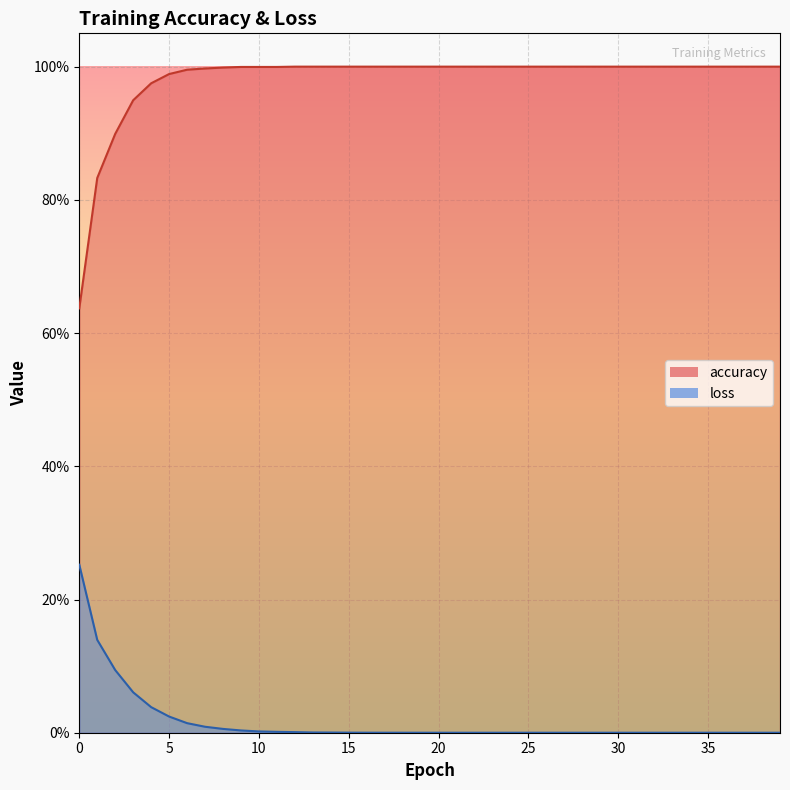

What is the difference between the second highest and minimum values in the accuracy series?

0.4